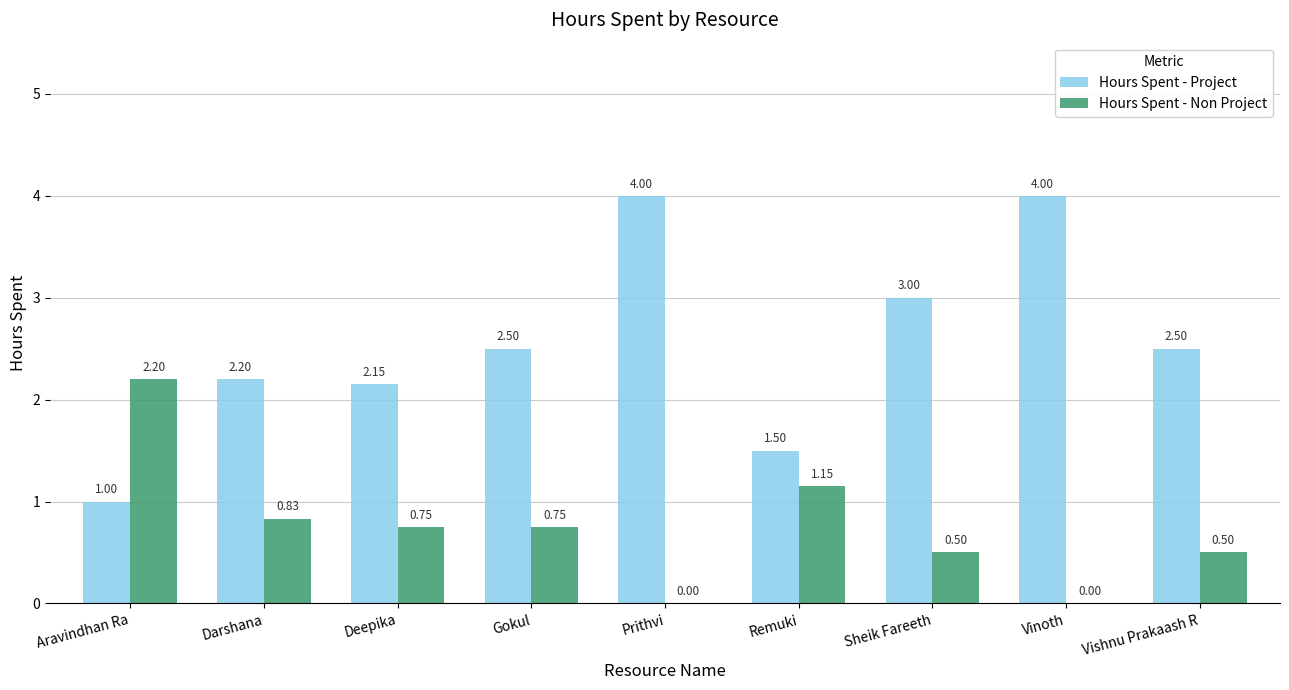

Which series has the largest total across all categories?

Hours Spent - Project